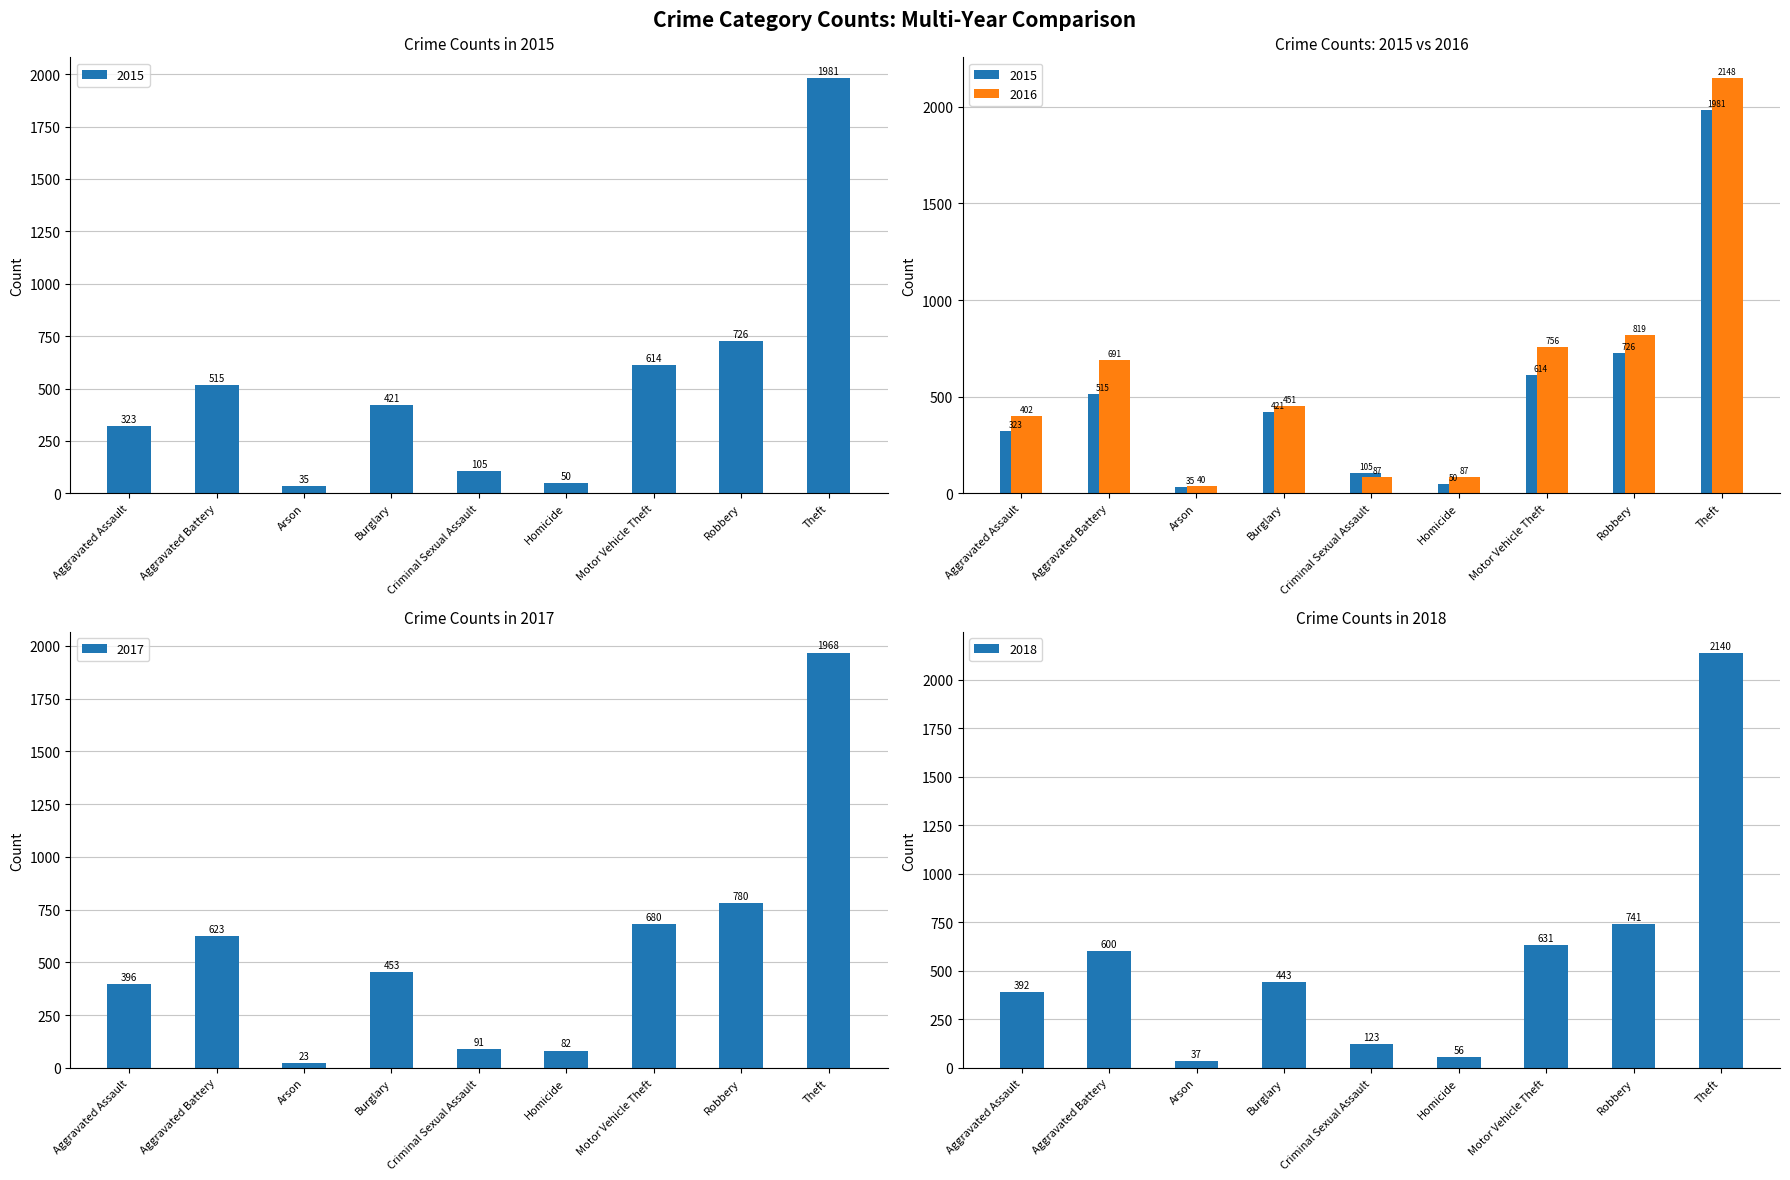

What is the label of the 3rd bar from the right?

Motor Vehicle Theft